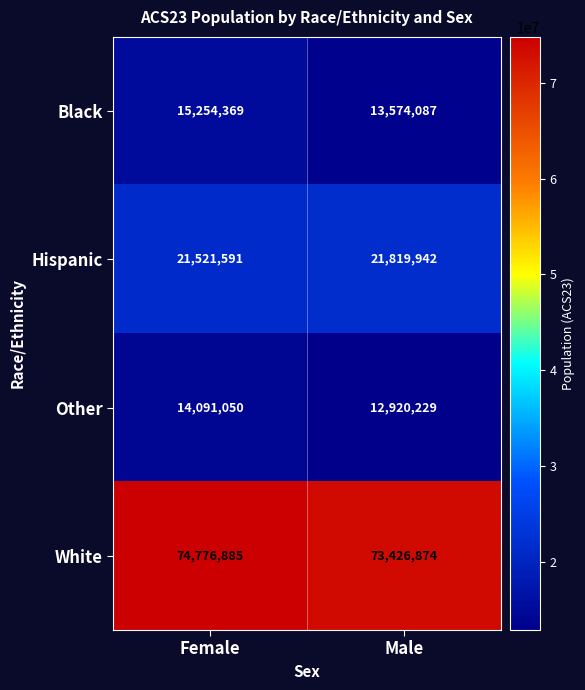

Which category has the highest value across all series?

Female